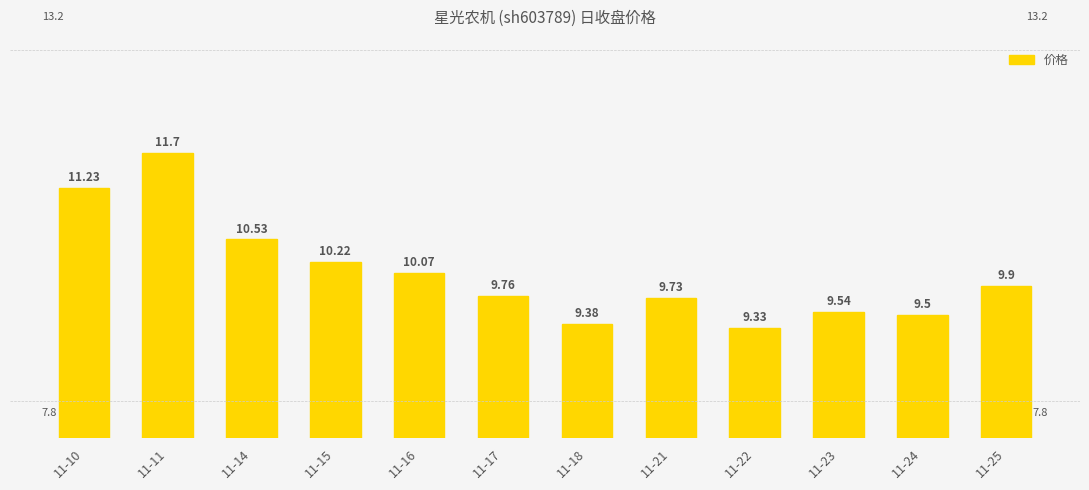

Between 11-18 and 11-23, which is larger?

11-23